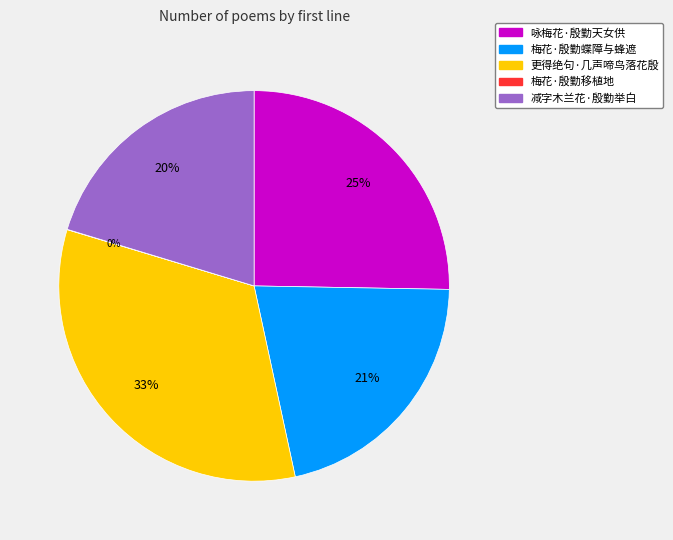

Is there a majority slice in this chart?

No